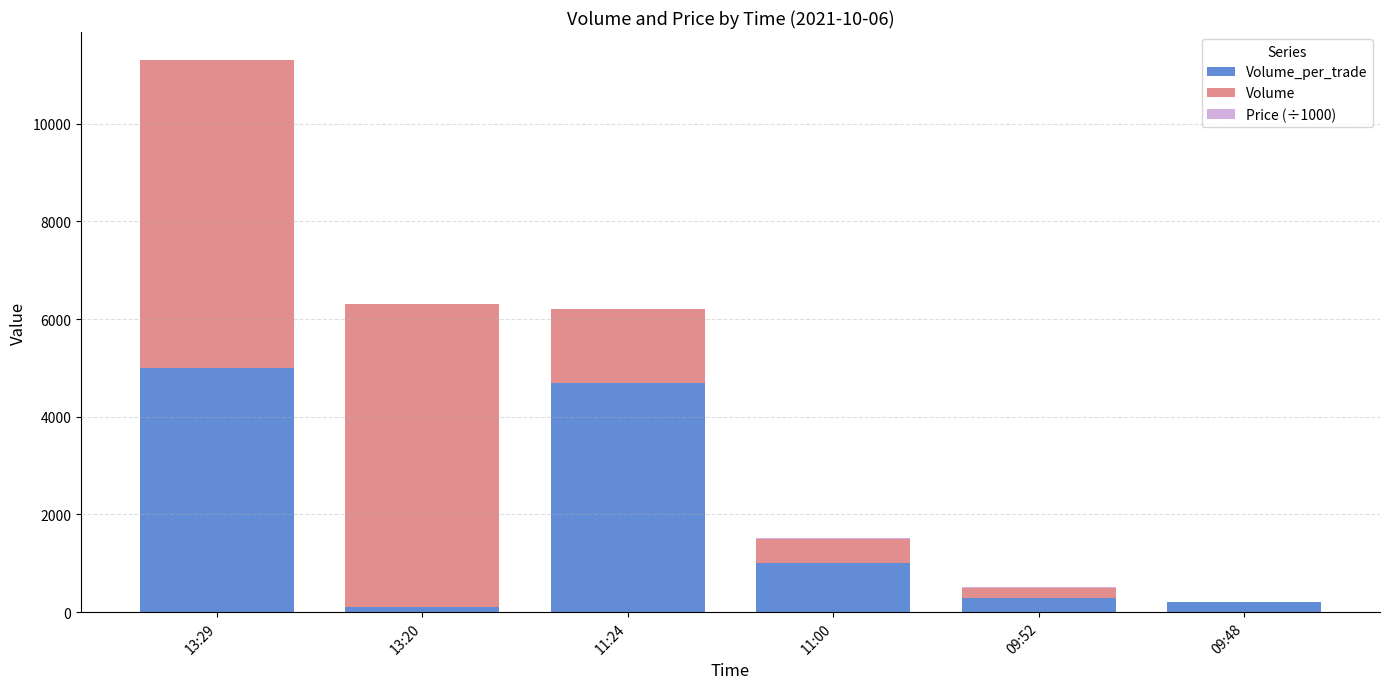

At which category is the sum across all series the highest?

13:29